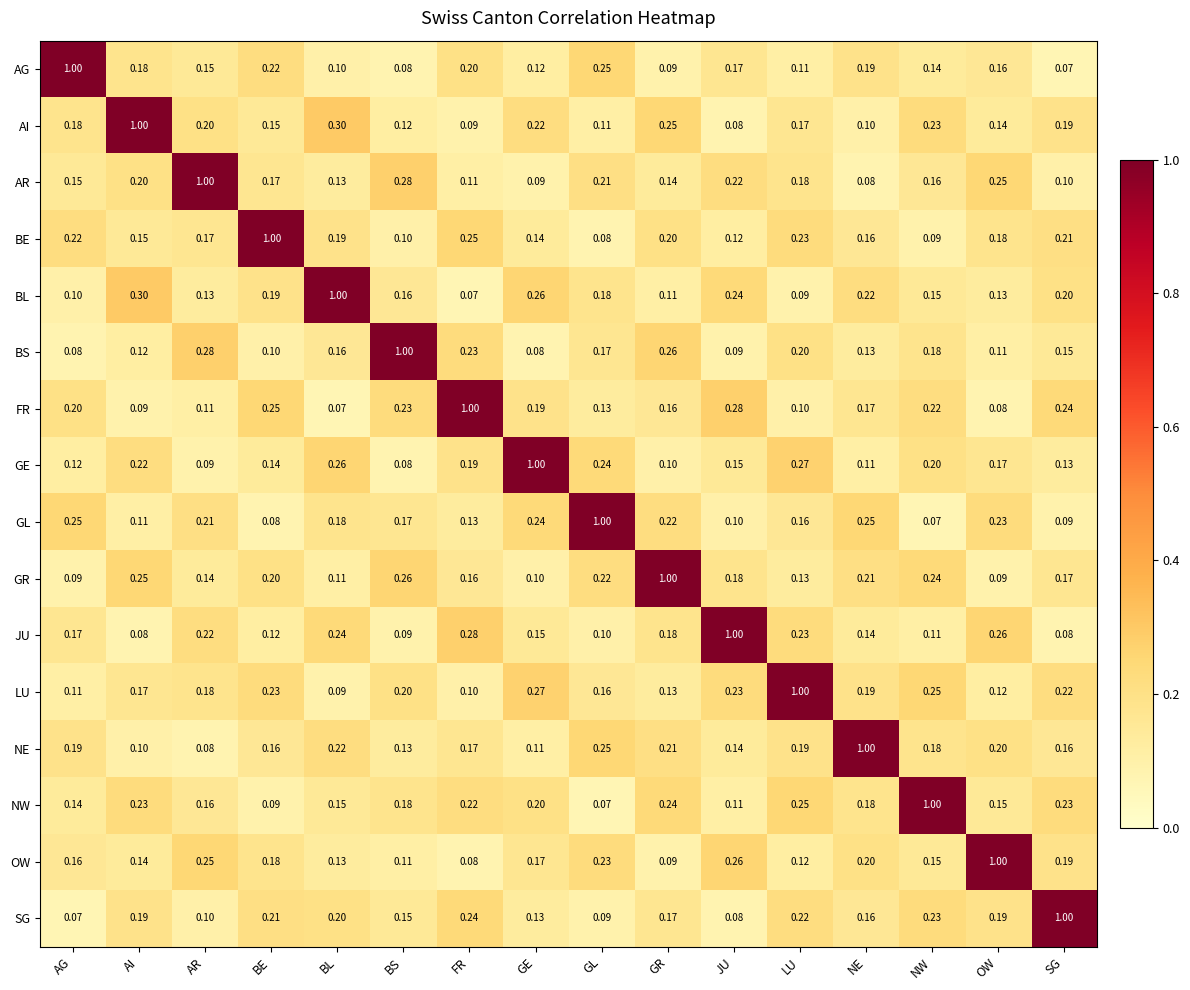

Where is AG nearest to the value 0?

SG